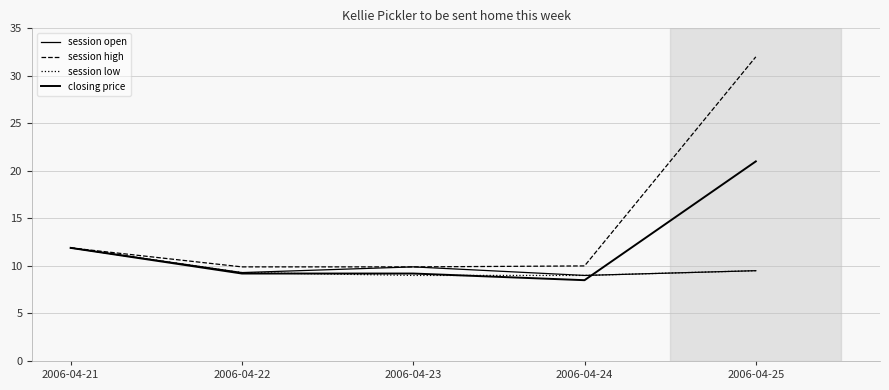

List the labels in order of session high value, largest first.

2006-04-25, 2006-04-21, 2006-04-24, 2006-04-22, 2006-04-23